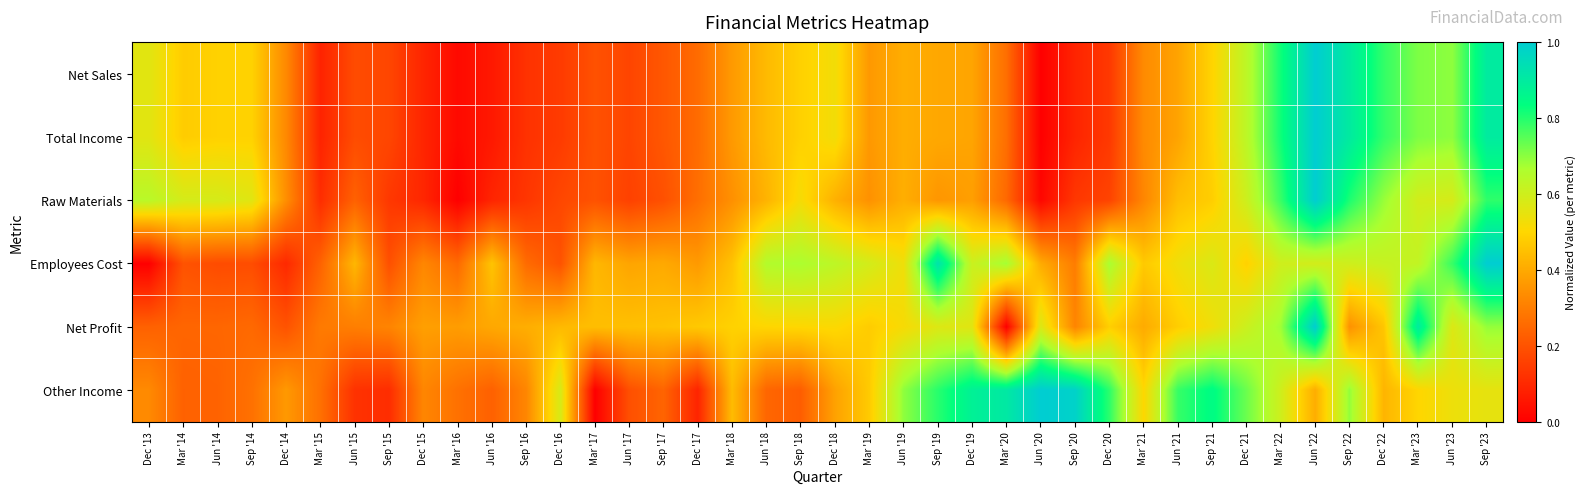

At which category is the sum across all series the highest?

Jun '22